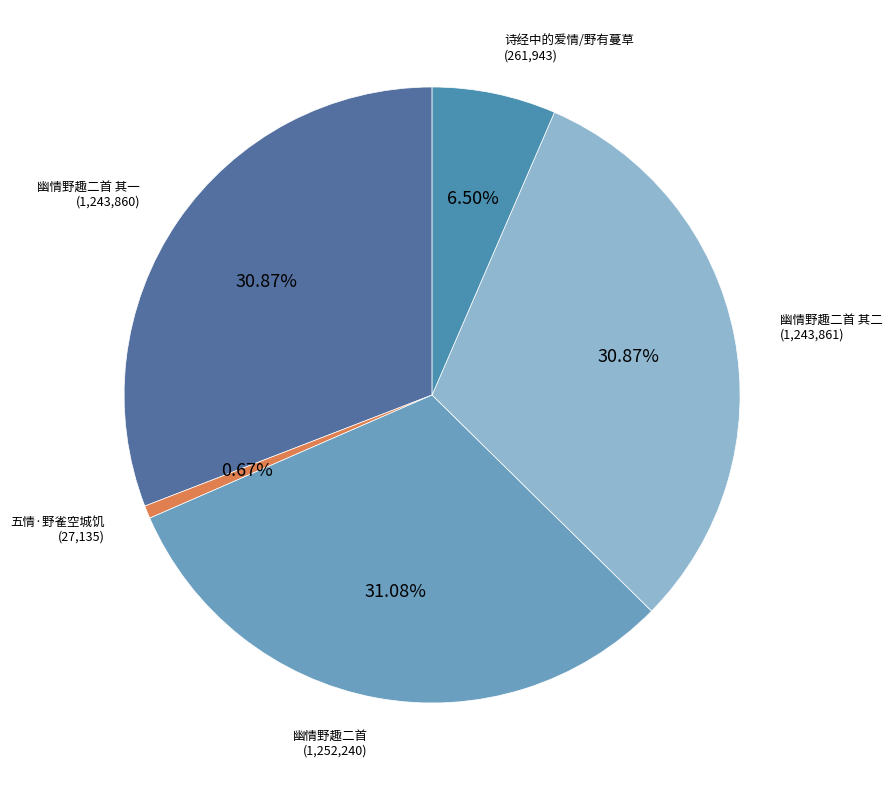

What is the ratio of the value at 幽情野趣二首 其一 to the value at 五情·野雀空城饥?

45.8